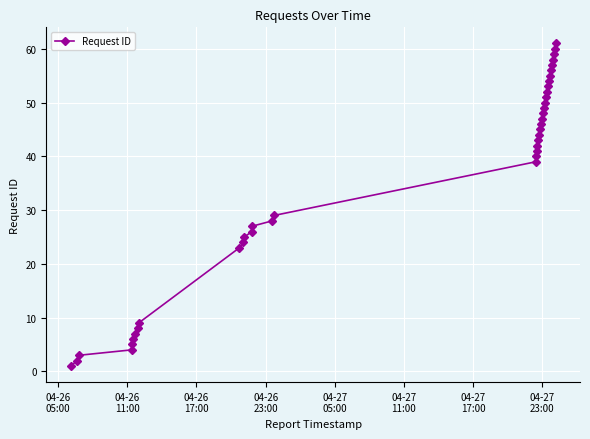

What is the difference between the second highest and minimum values?

59